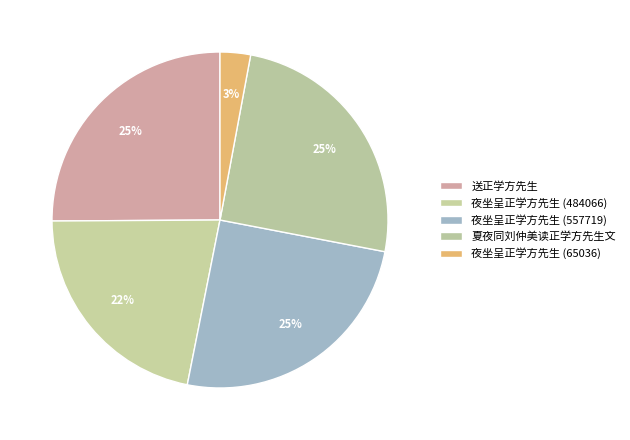

Which category has the smallest portion of the pie?

夜坐呈正学方先生 (65036)